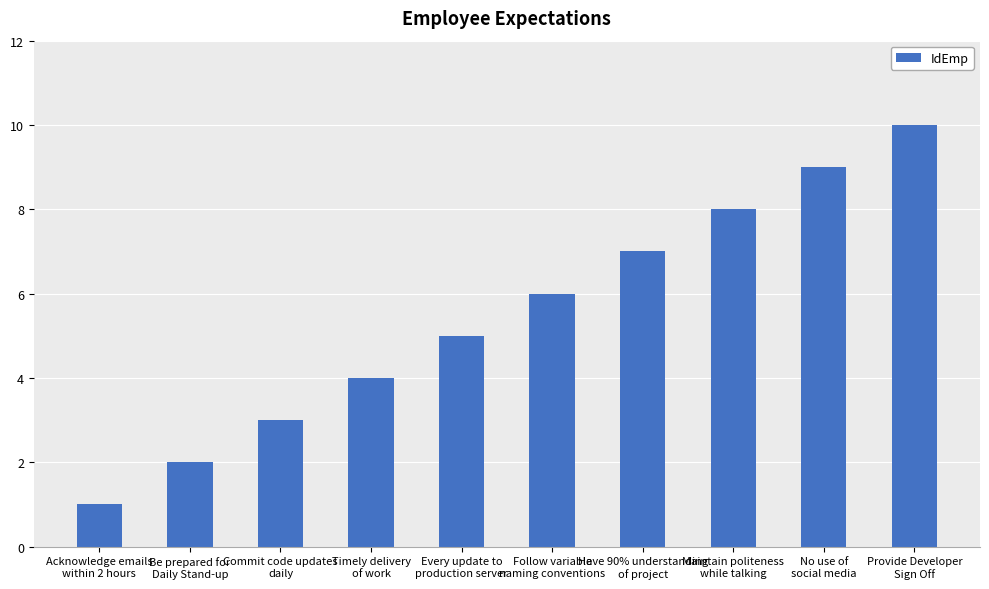

How many bars are there in total?

10